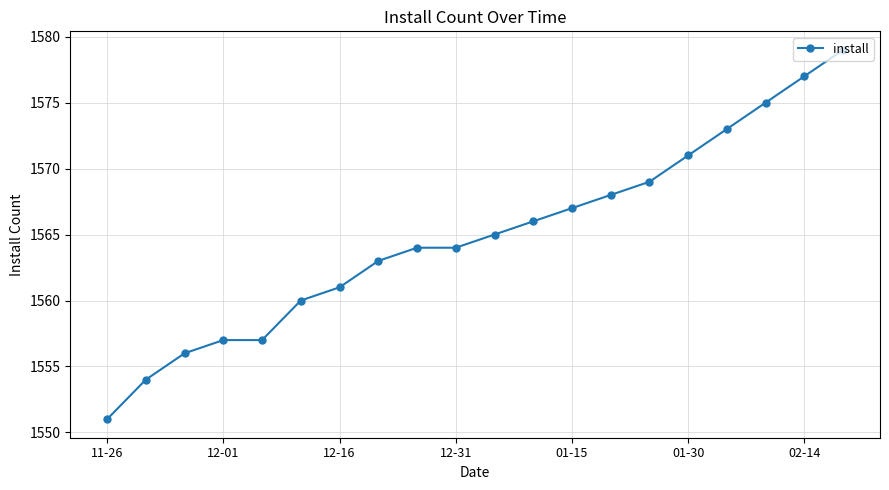

What is the maximum value shown in the chart?

1579